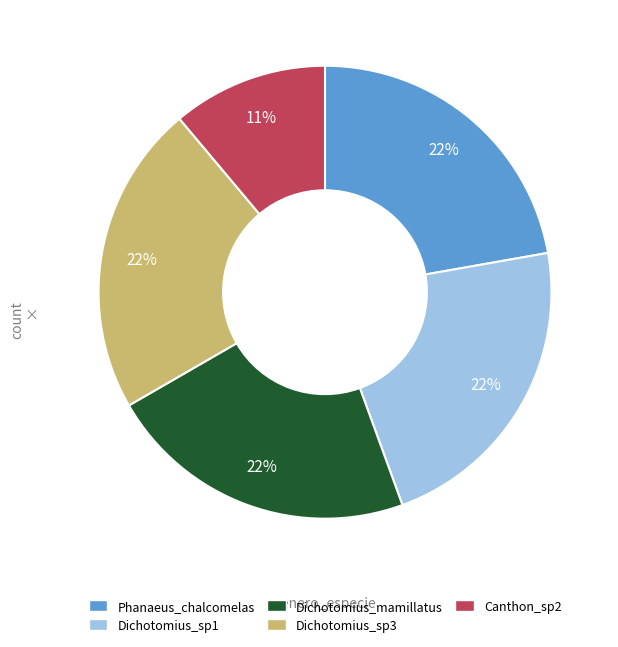

Is Dichotomius_sp3 the majority of the pie?

No